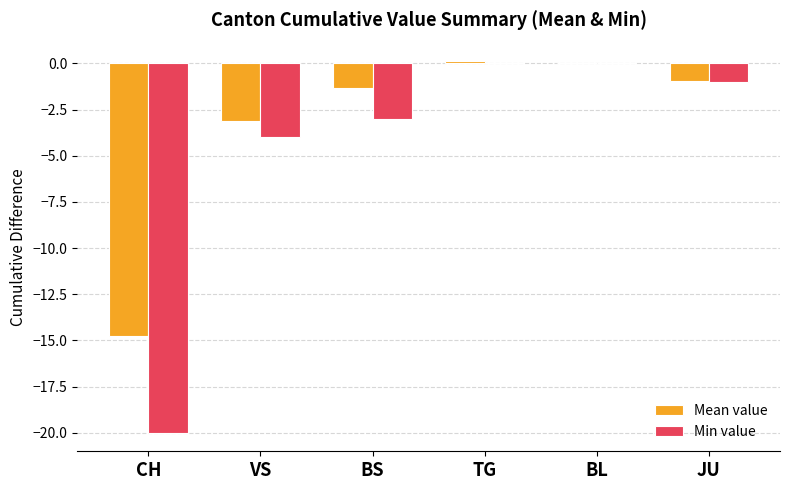

What is the sum of all Min value values?

-28.0